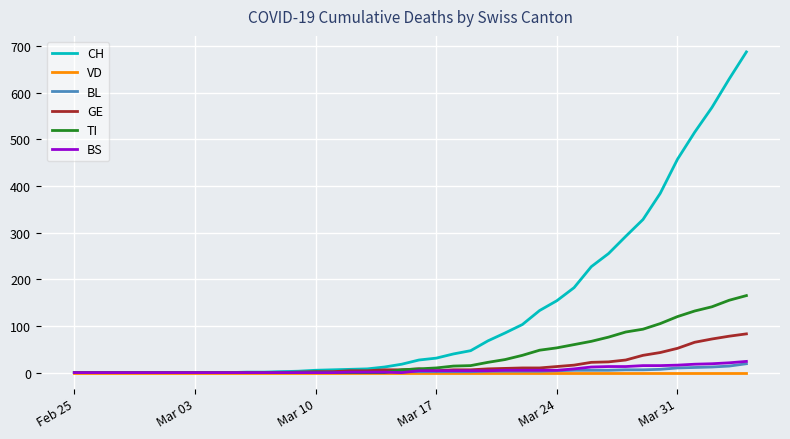

Which series has the largest total across all categories?

CH